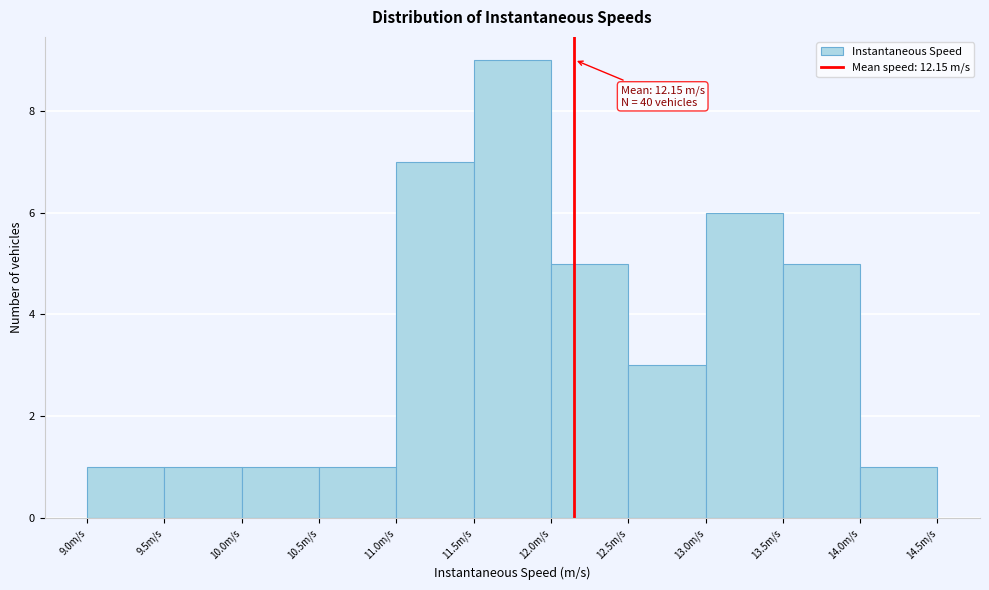

Over which range of the x-axis is the bar tallest?

11.5 to 12.0